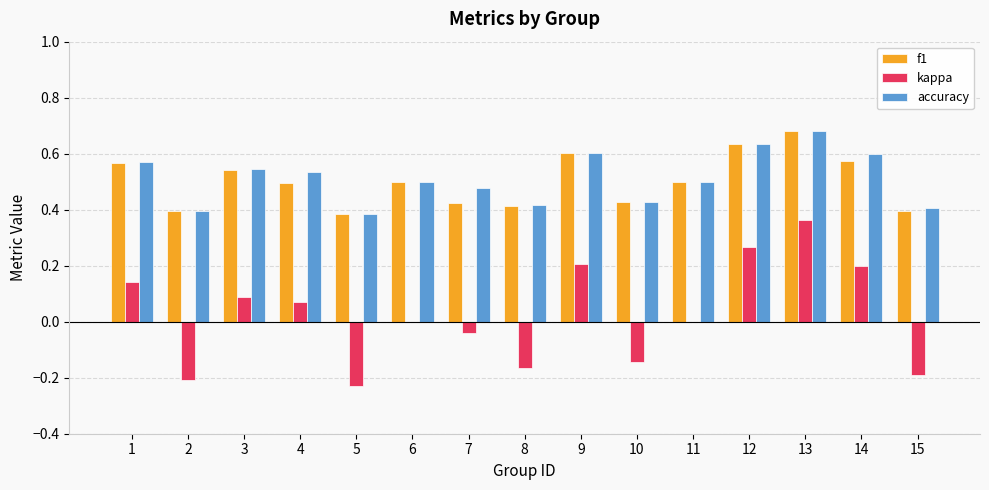

Which series changed the most between 13 and 15?

kappa